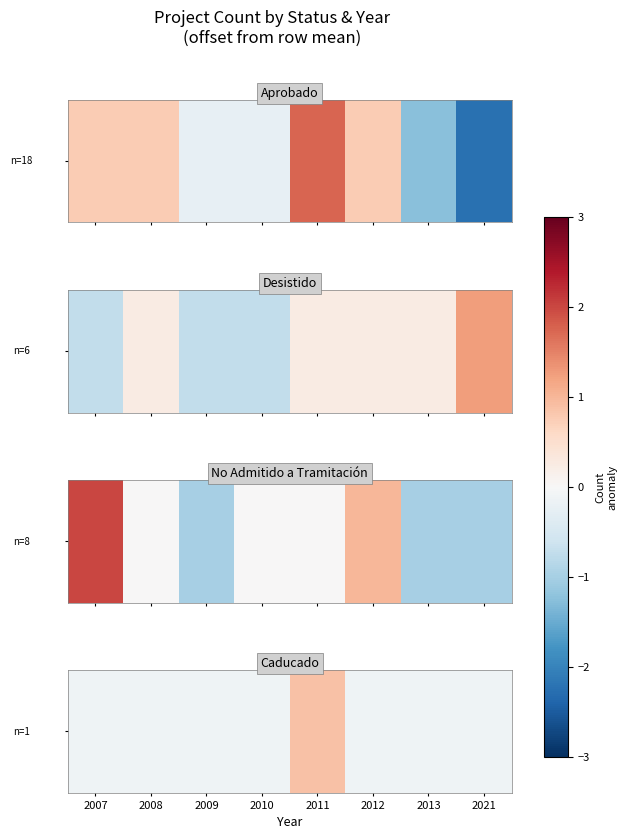

What is the change in value from 2010 to 2011?

+1.0